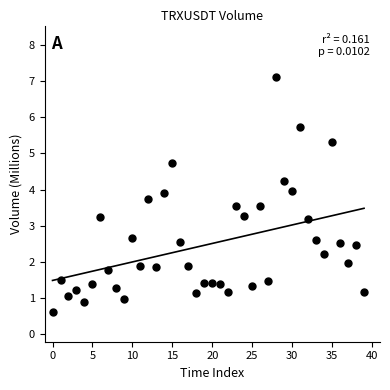

What is the range of Y values (max minus min)?

6.5